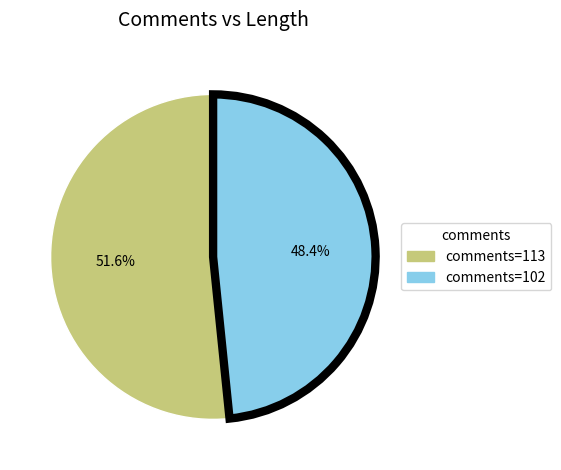

Is there any slice that represents more than half of the pie?

Yes